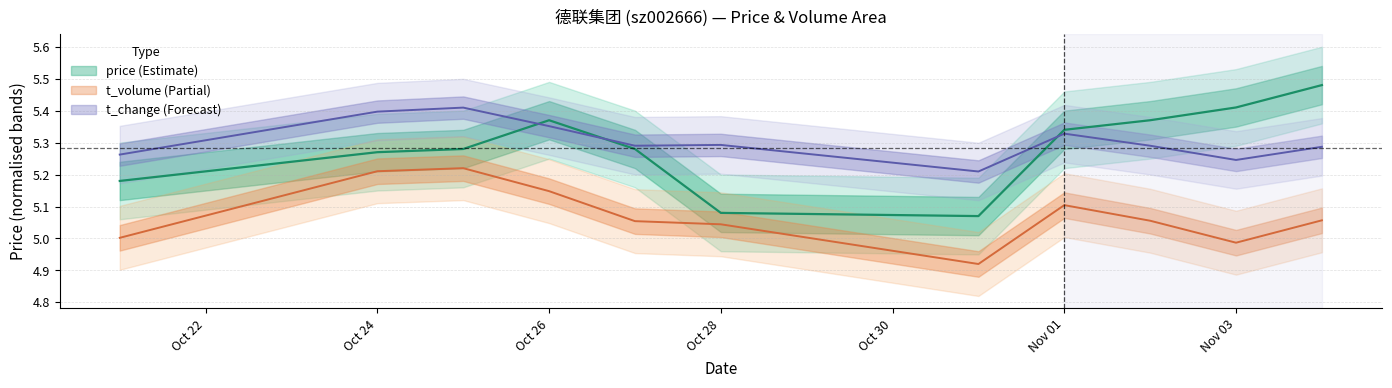

How many lines are shown in the chart?

3